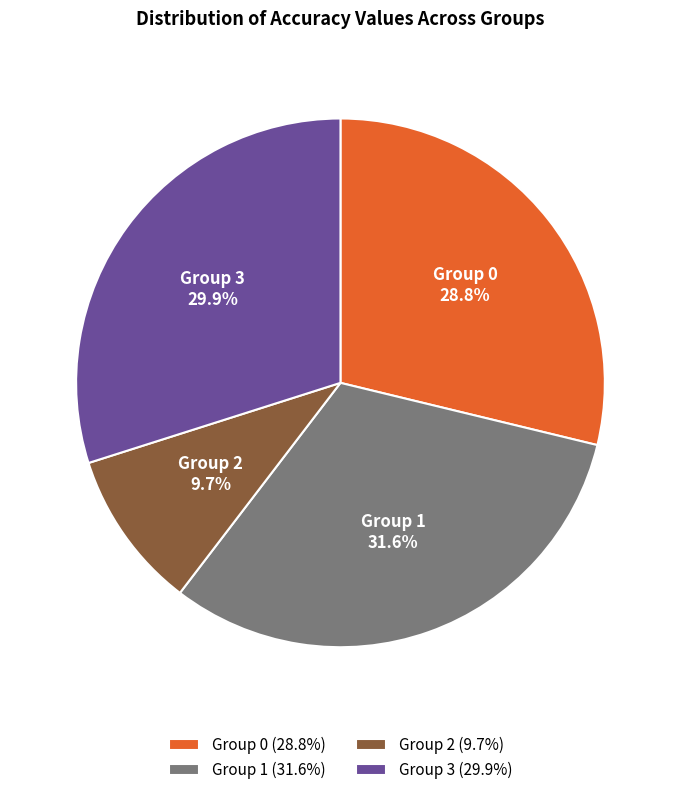

Approximately how many times larger is the value at Group 1 compared to Group 2?

3.3